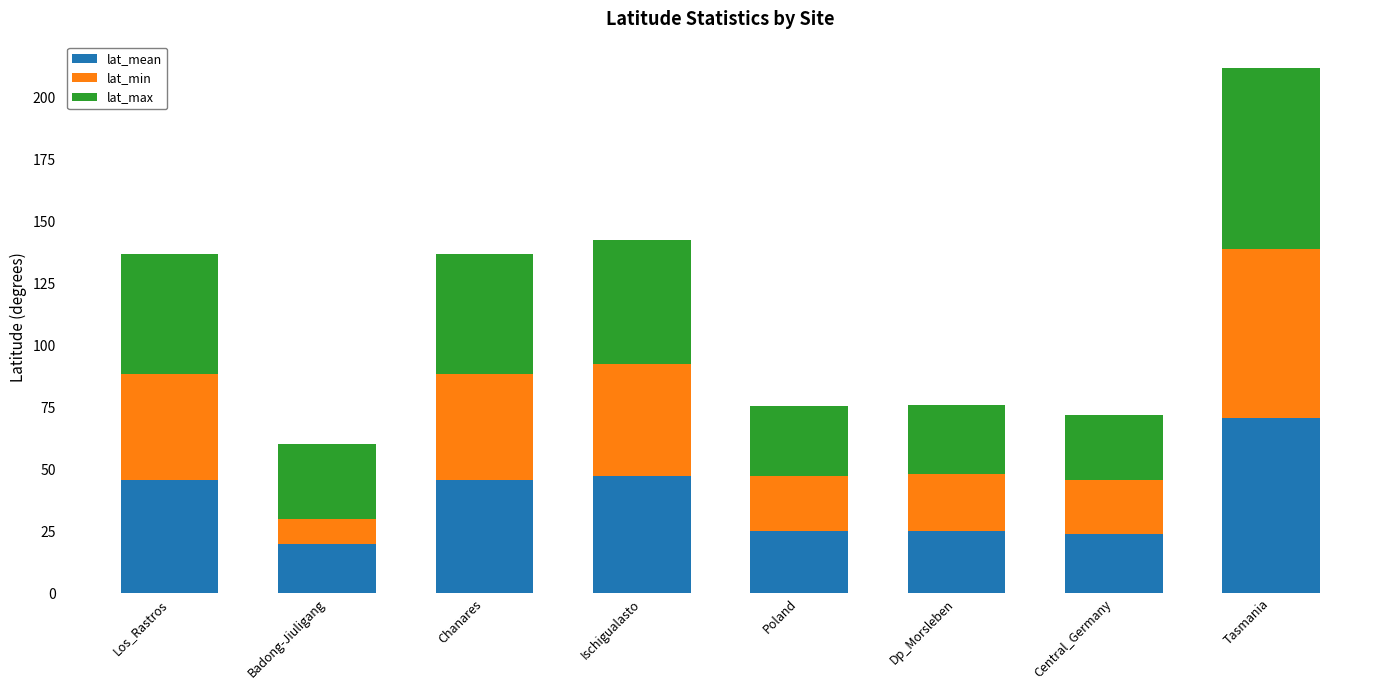

Is it true that lat_mean equals 45.6 at Chanares?

True